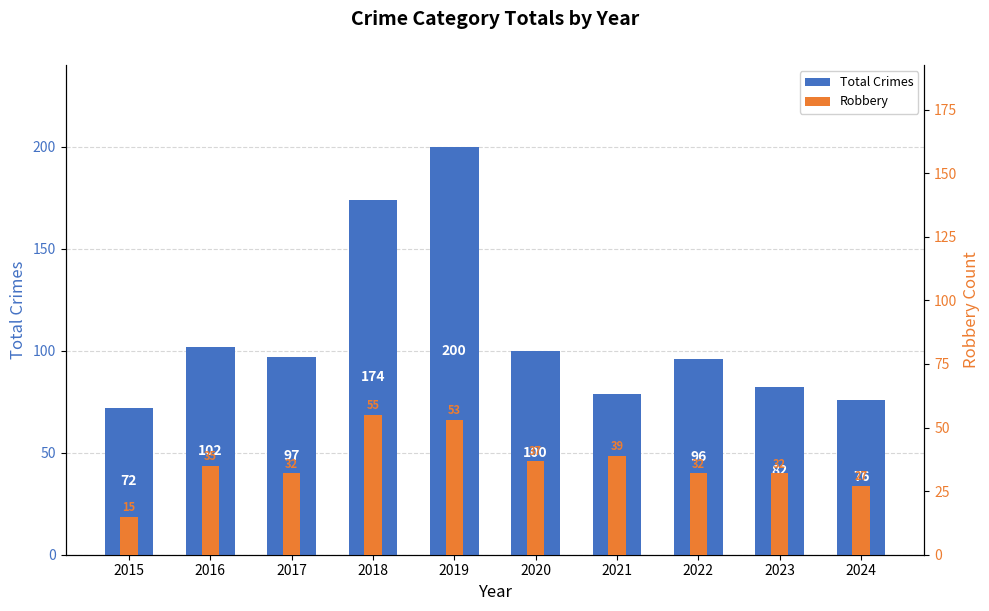

At which category does the chart reach its minimum across all series?

2015